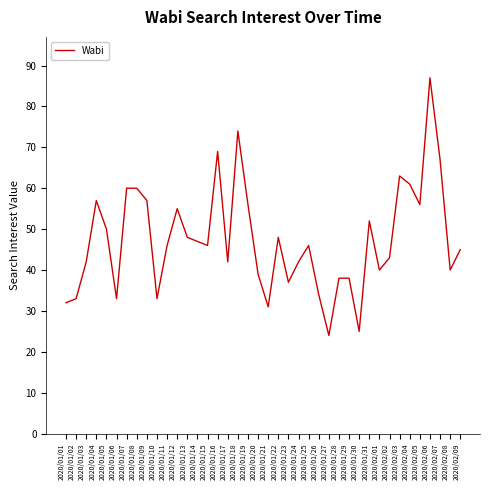

At which category does the data reach its first local valley?

2020/01/06